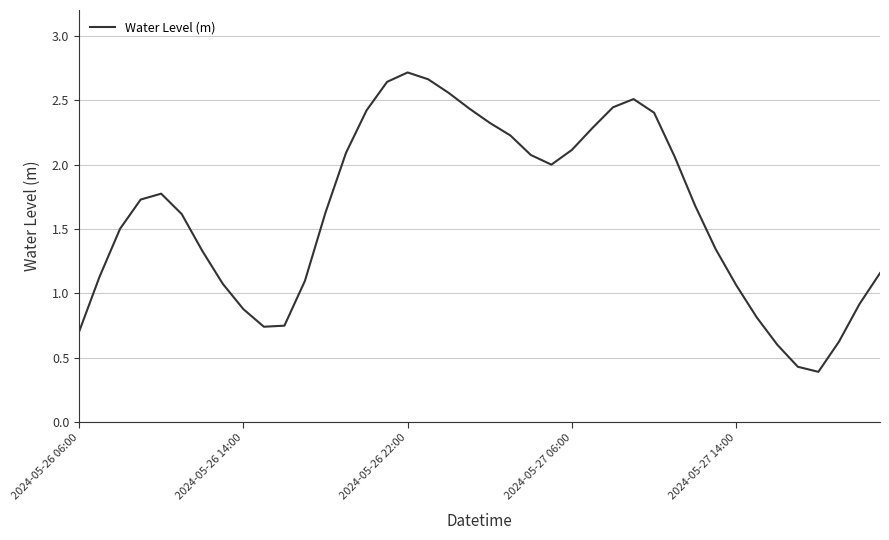

What is the smallest value displayed?

0.4